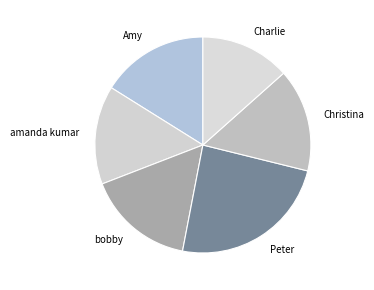

Which category has the smallest portion of the pie?

Charlie